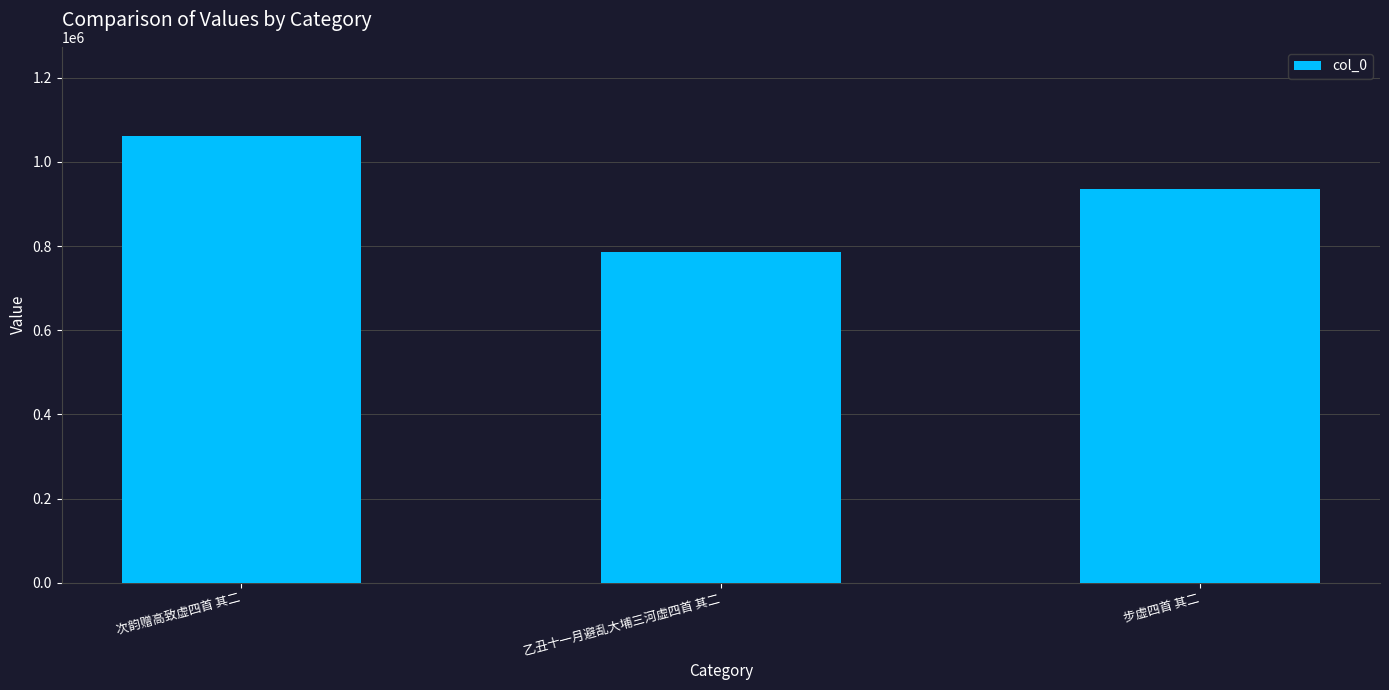

Does the chart contain stacked bars?

No